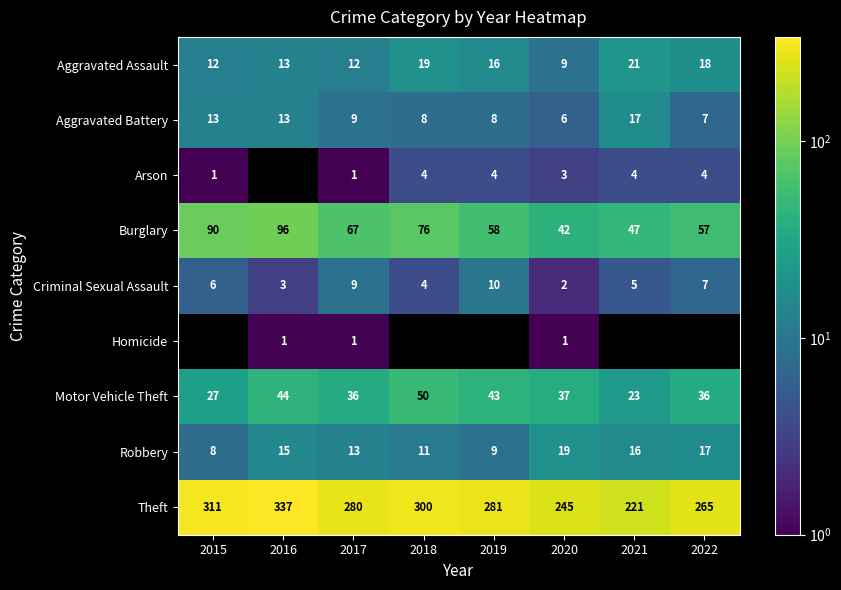

At how many categories does at least one series exceed 333?

1